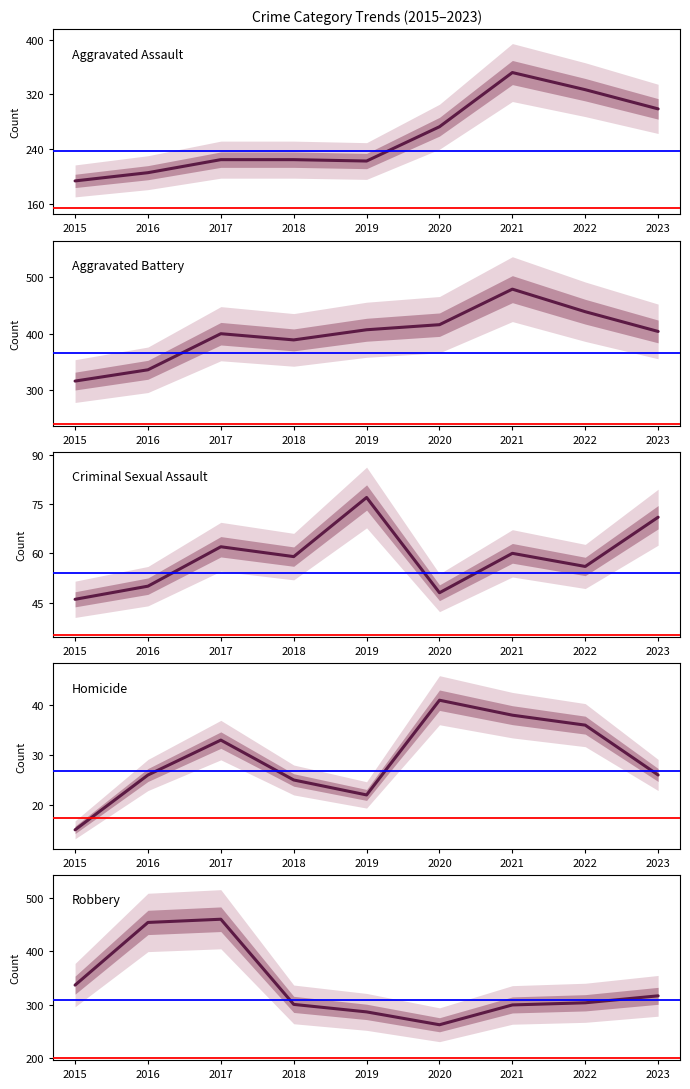

What is the difference between the Criminal Sexual Assault values at 2023 and 2016?

21